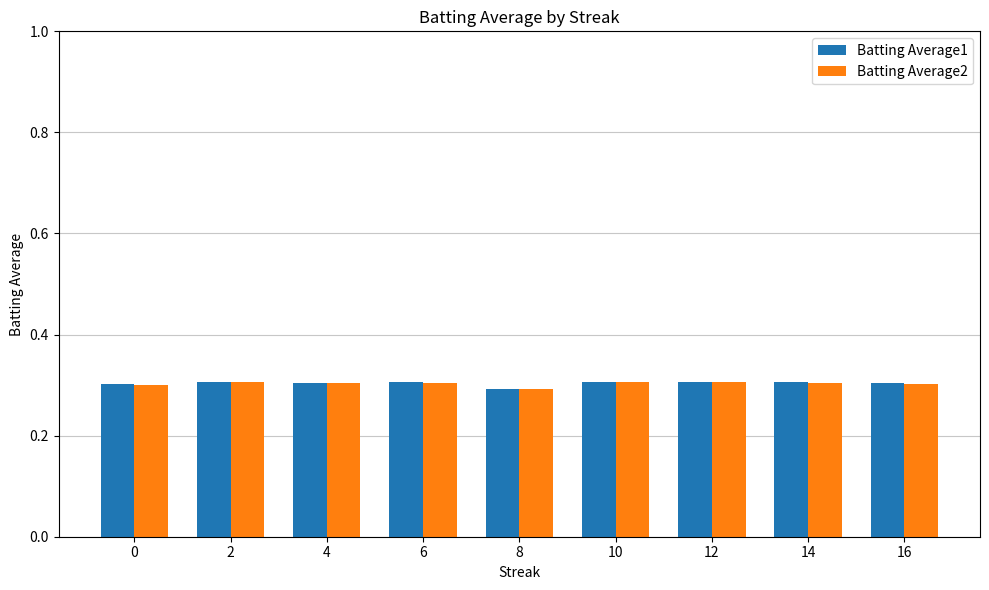

How many Batting Average1 values are between 0 and 1?

9